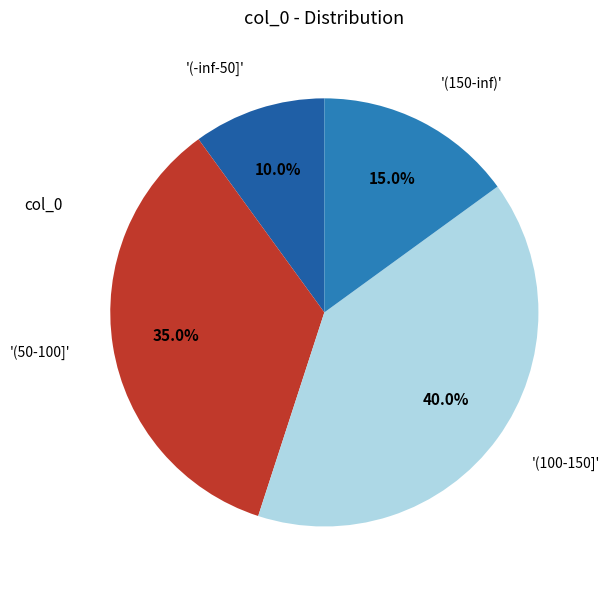

How many slices are in this pie chart?

4